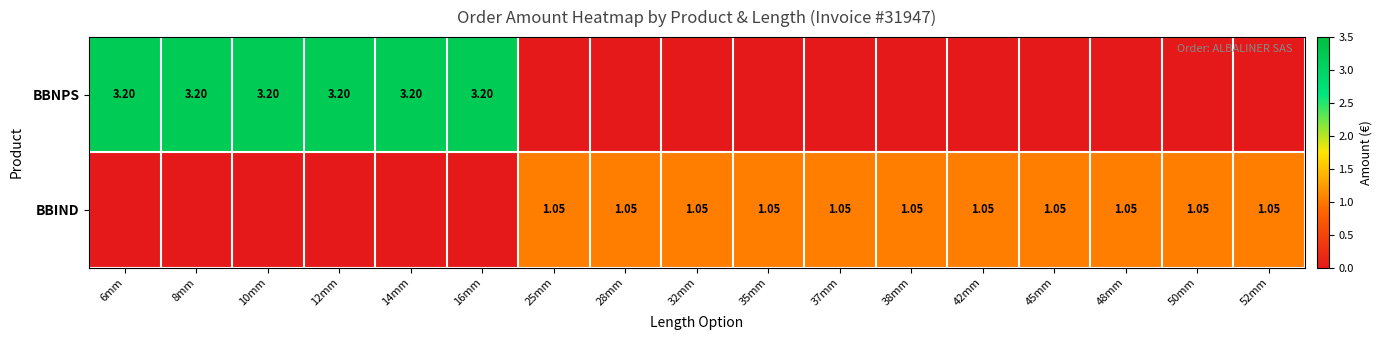

Rank the series by their maximum value, from highest to lowest.

BBNPS, BBIND